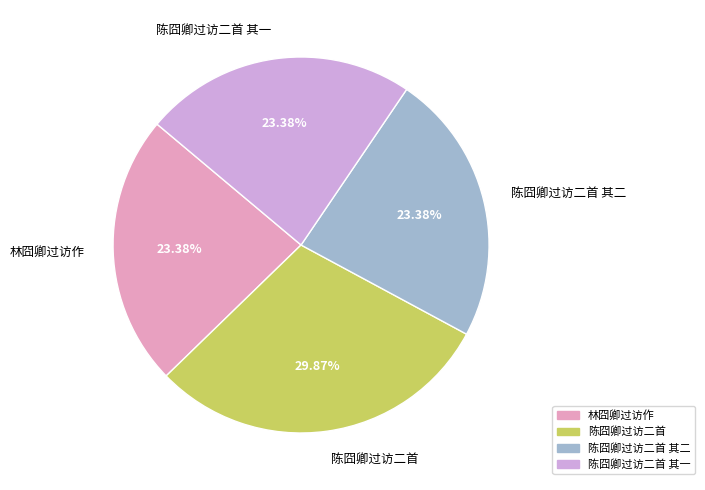

How many slices are in this pie chart?

4